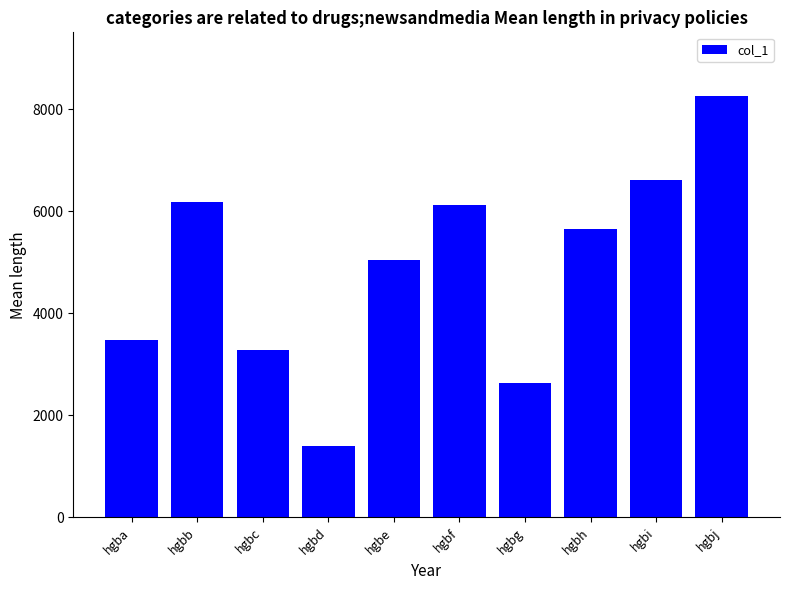

Reading left to right, extract all data points from this chart.

3481	6182	3279	1391	5041	6130	2626	5648	6615	8268